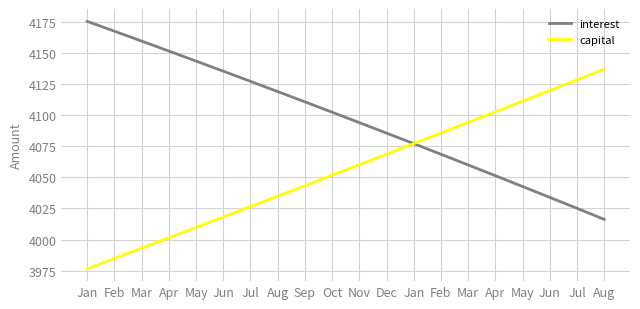

Does the chart display data point markers on the line(s)?

No